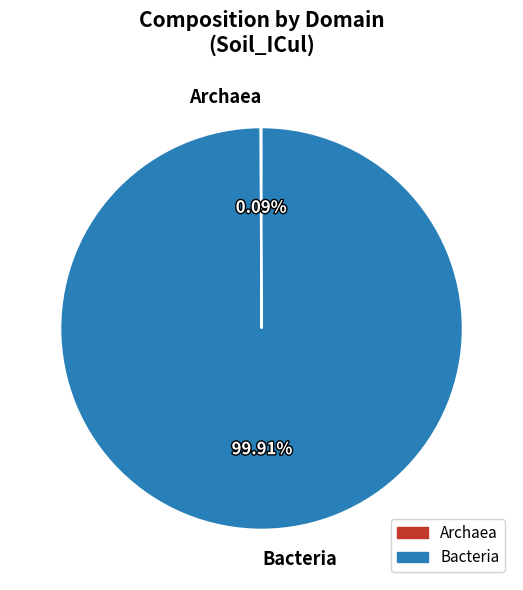

Which slice represents more than half of the pie?

Bacteria